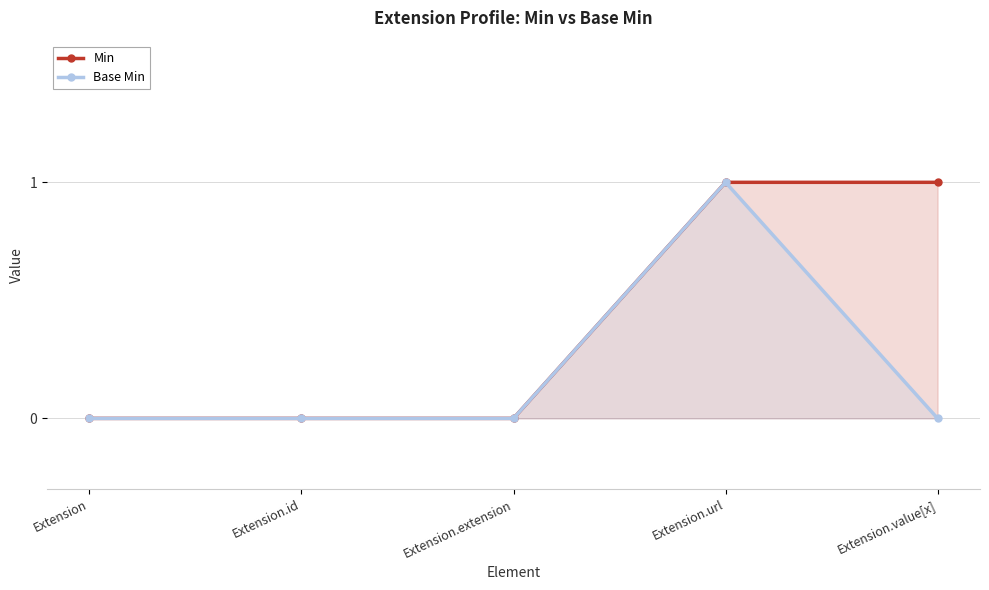

The Base Min series shows 0 at Extension. True or false?

True